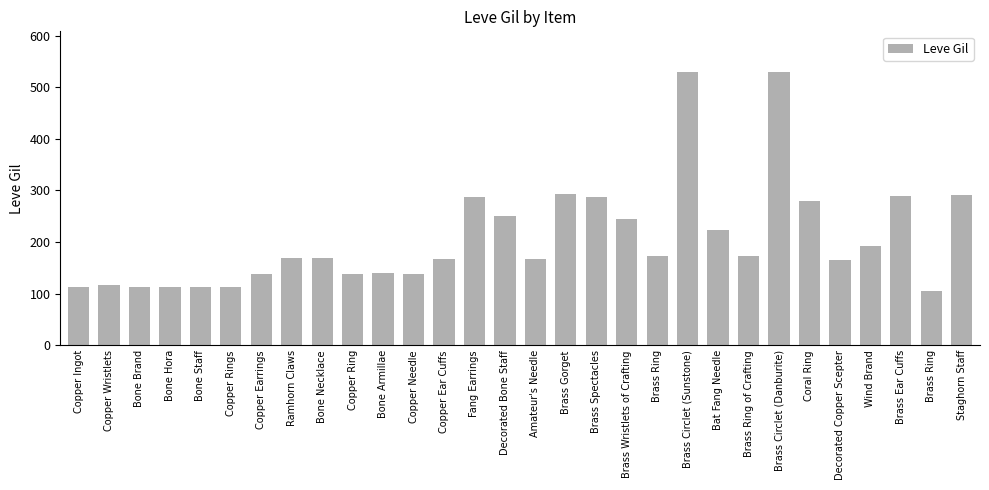

How many categories are shown in the chart?

30